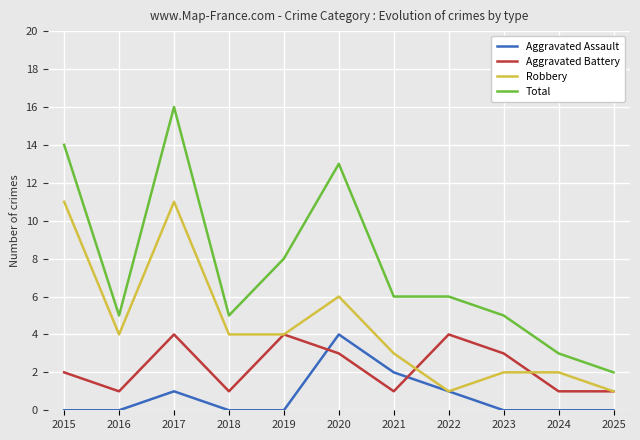

True or false: Robbery and Total cross at least once.

False